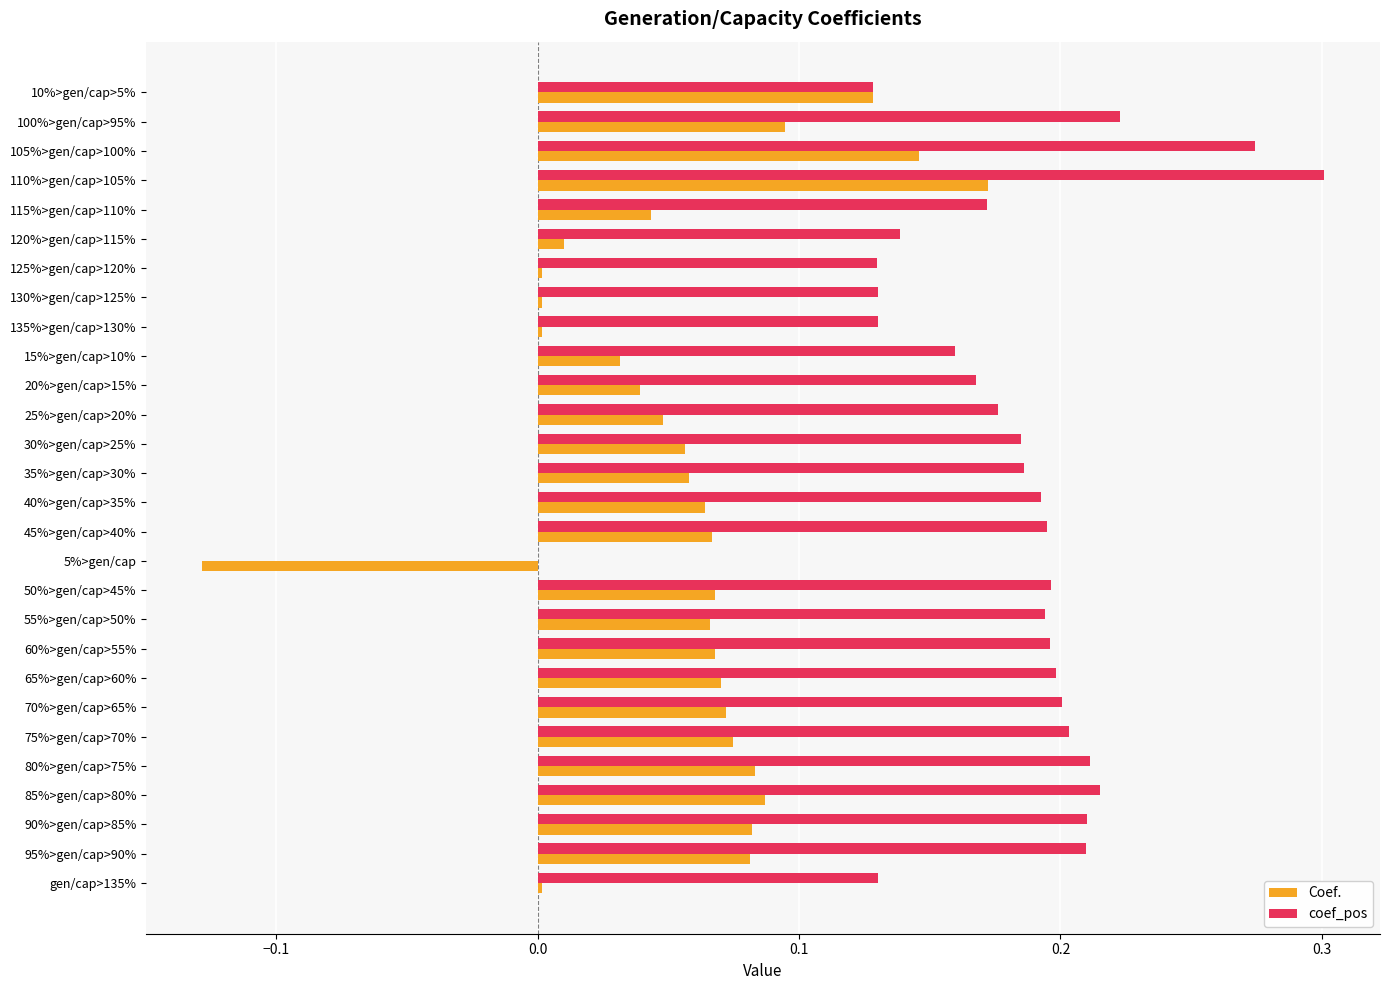

What are all the series names shown in the legend?

Coef., coef_pos